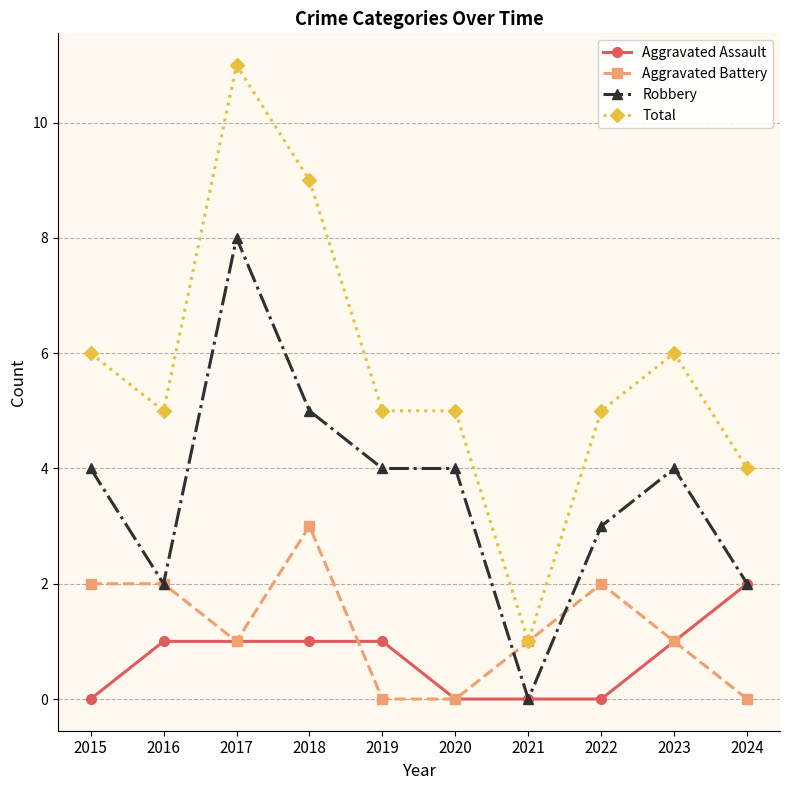

Does the chart display data point markers on the line(s)?

Yes